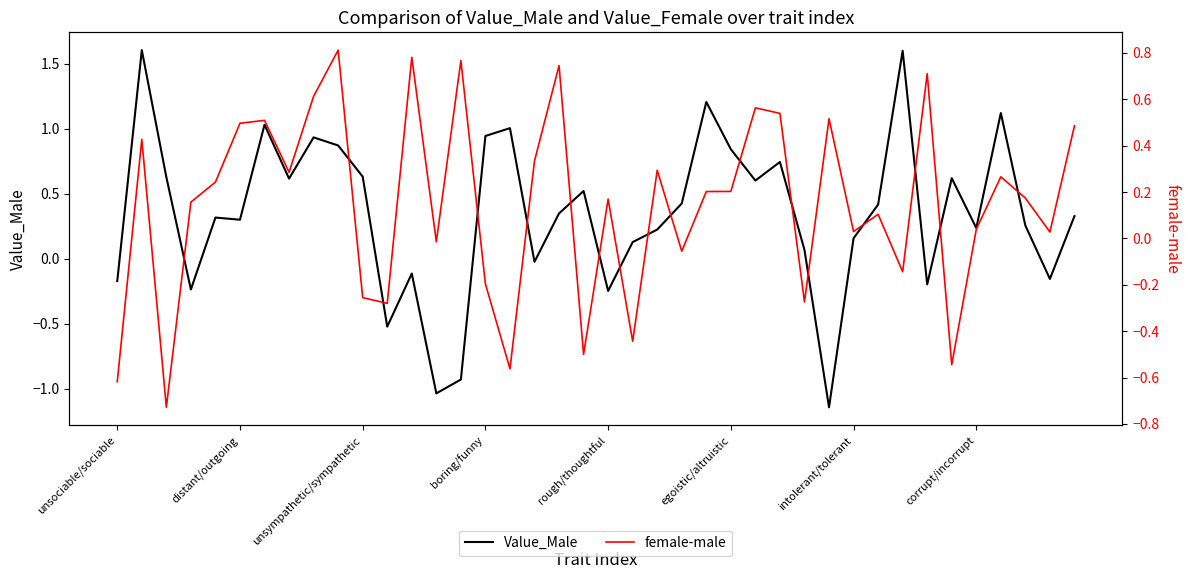

The value of Value_Male at rough/thoughtful is -0.1. True or false?

False